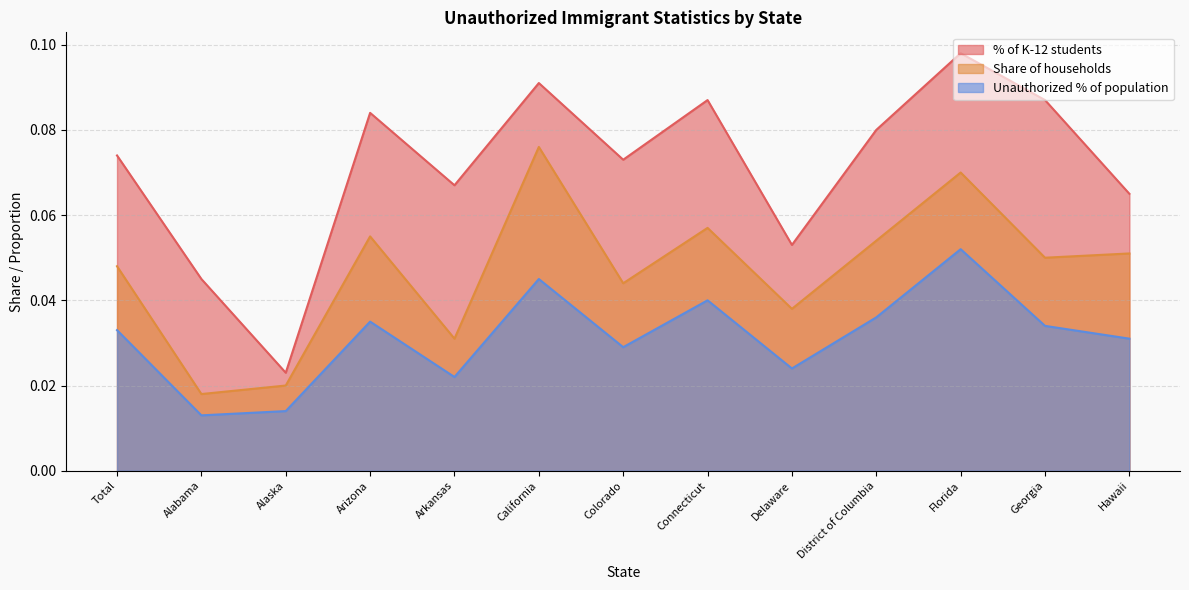

Rank the categories by Unauthorized % of population value from highest to lowest.

Florida, California, Connecticut, District of Columbia, Arizona, Georgia, Total, Hawaii, Colorado, Delaware, Arkansas, Alaska, Alabama